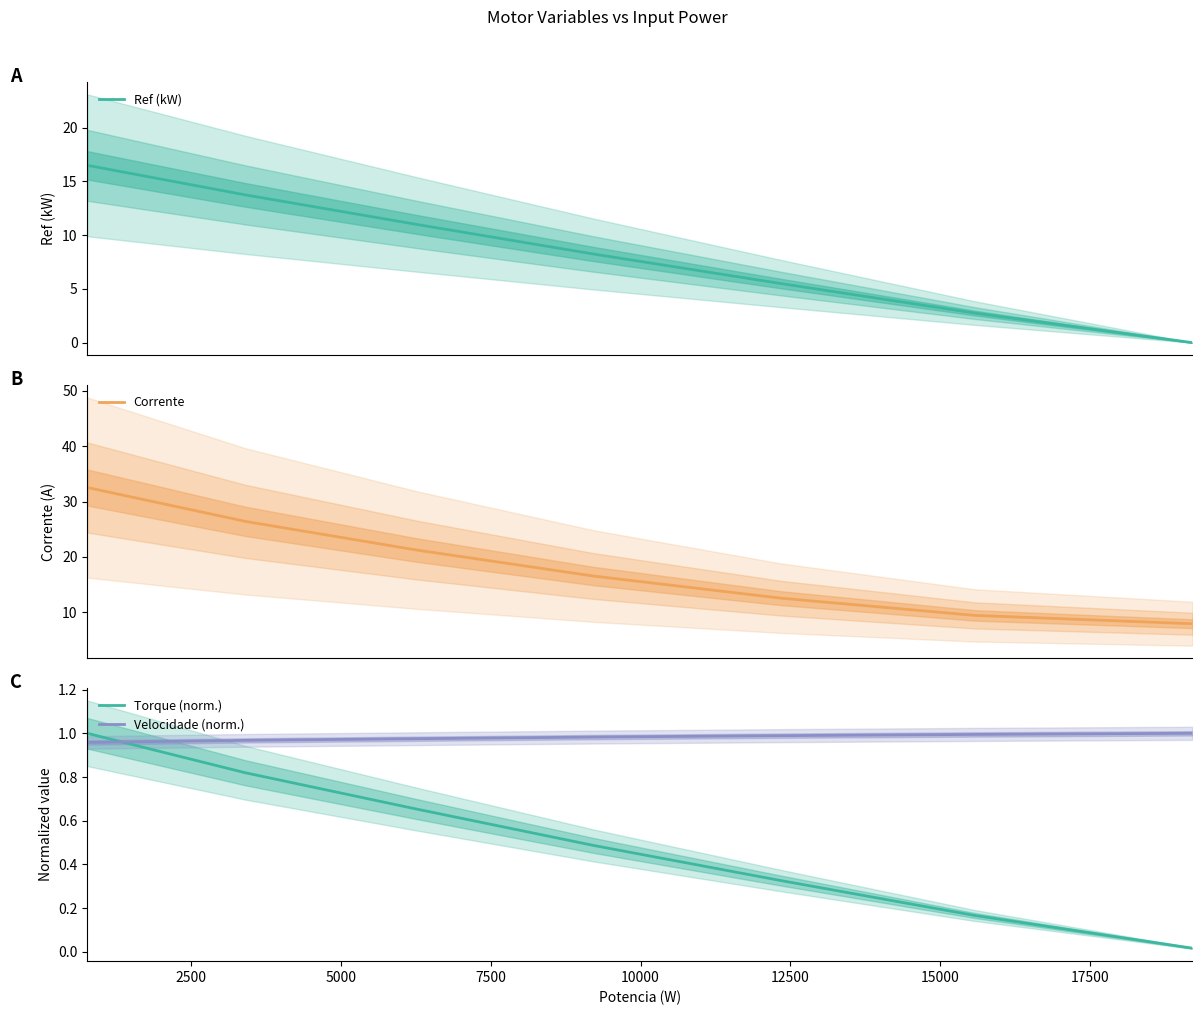

Which series has the largest range (max minus min)?

Corrente